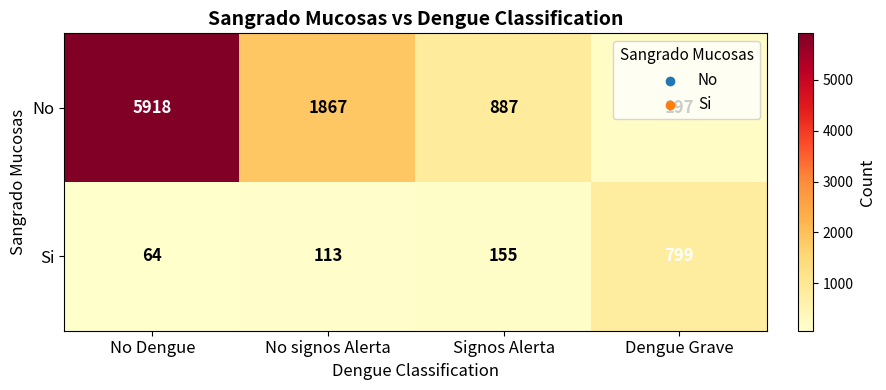

What is the difference between the maximum and second lowest values in the No series?

5031